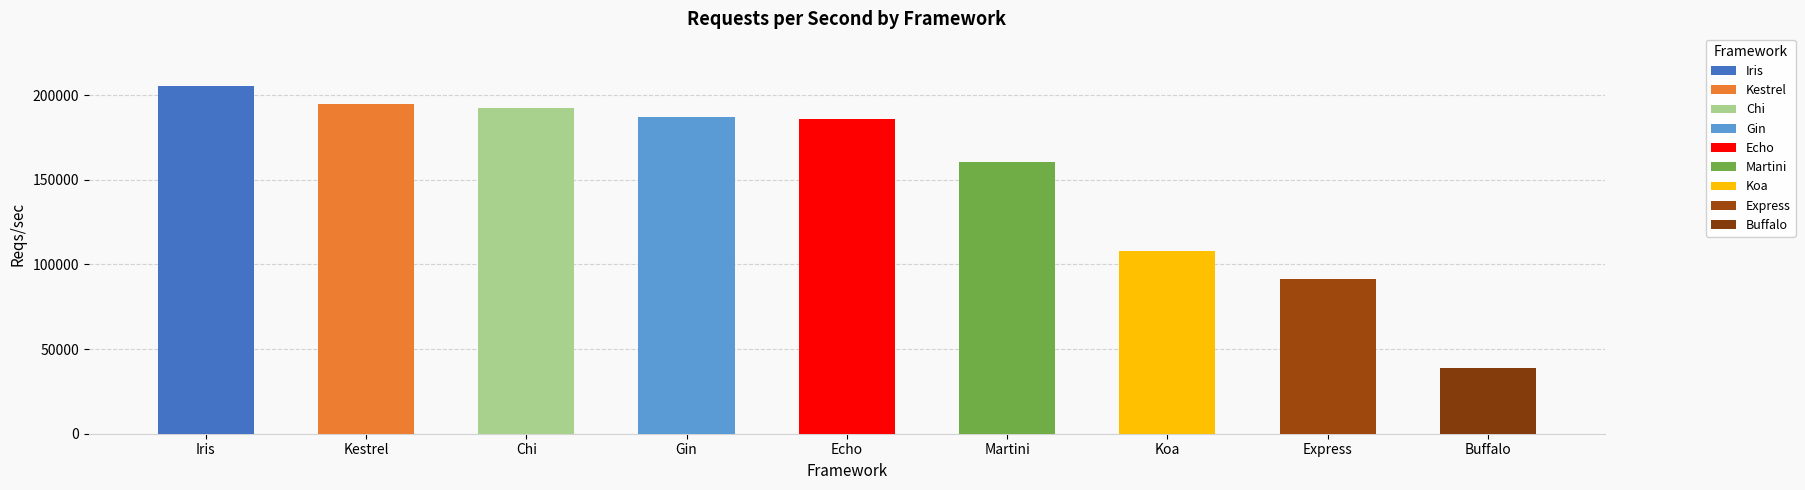

What is the sum of the values at Echo and Iris?

391407